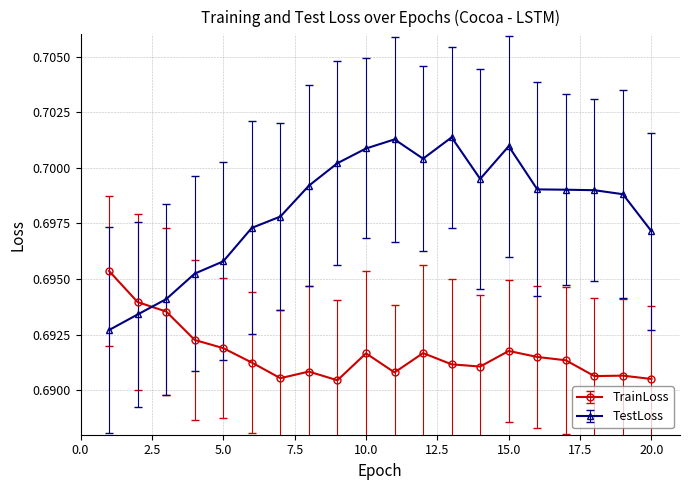

What is the sum of all TestLoss values?

14.0